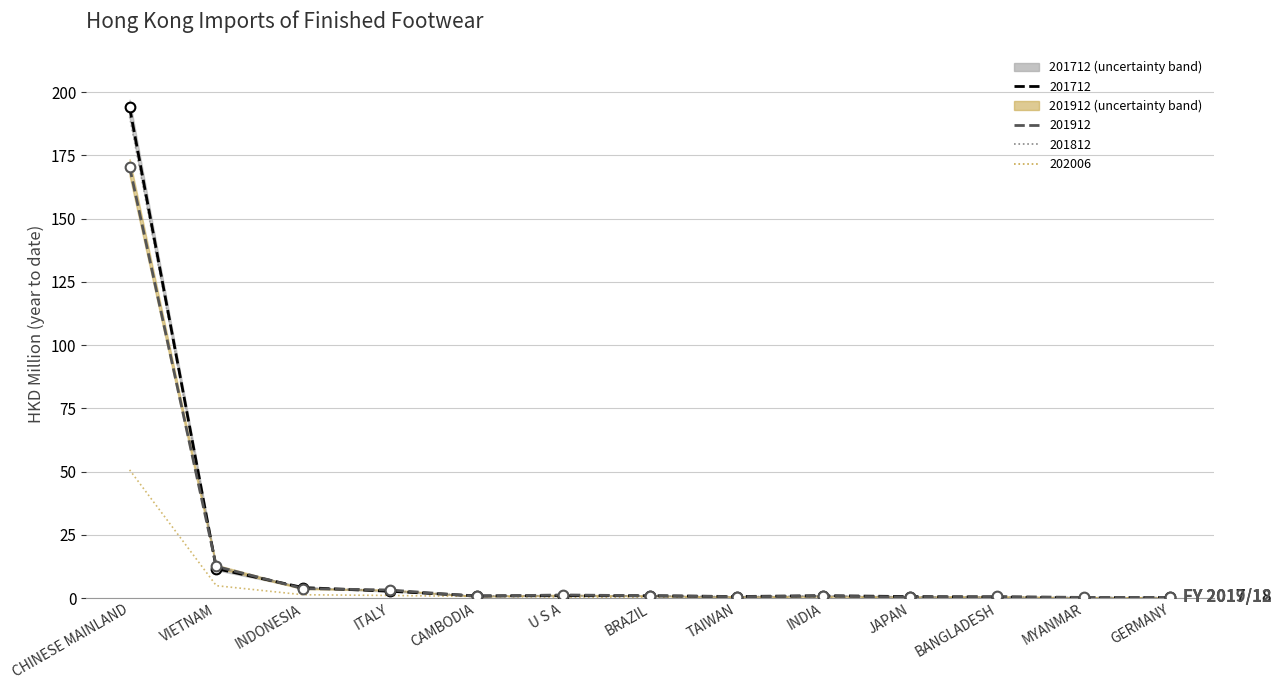

Which series has the largest total across all categories?

201712